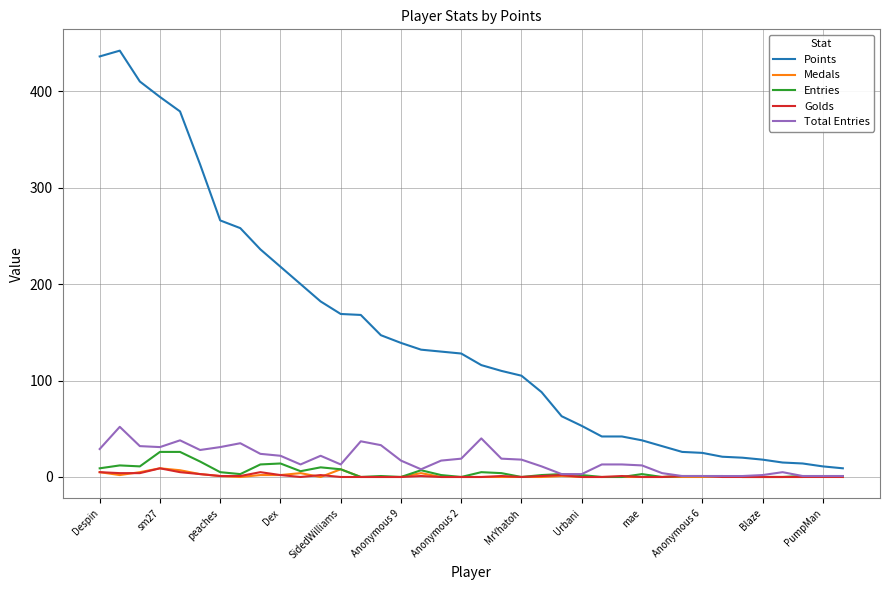

Which series has the largest range (max minus min)?

Points